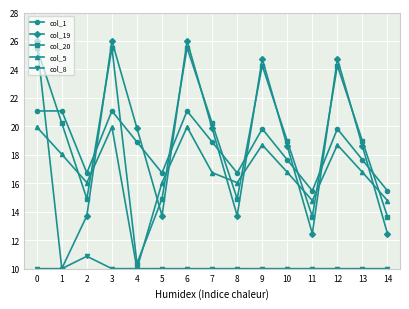

What is the difference between the maximum and minimum values in the col_19 series?

16.0